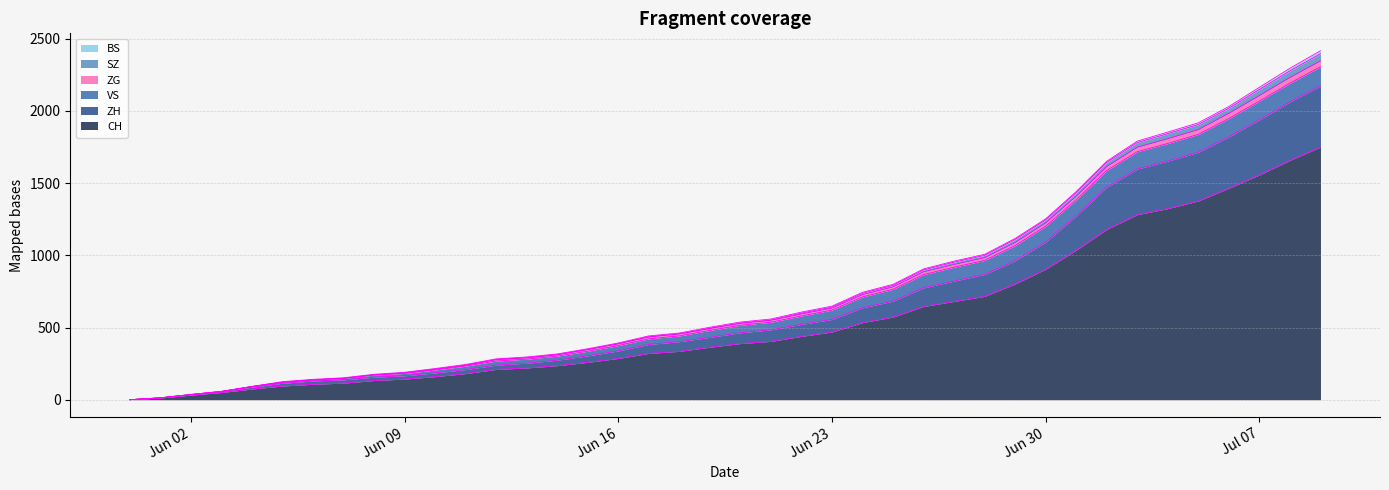

Does the chart have visible grid lines?

Yes